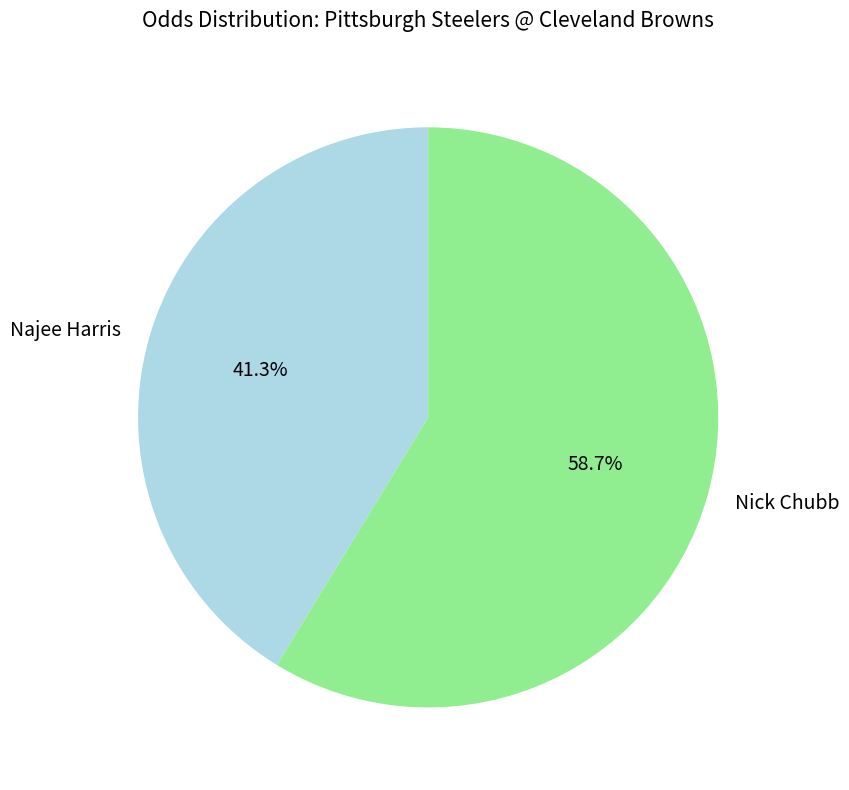

Between Najee Harris and Nick Chubb, which is larger?

Nick Chubb